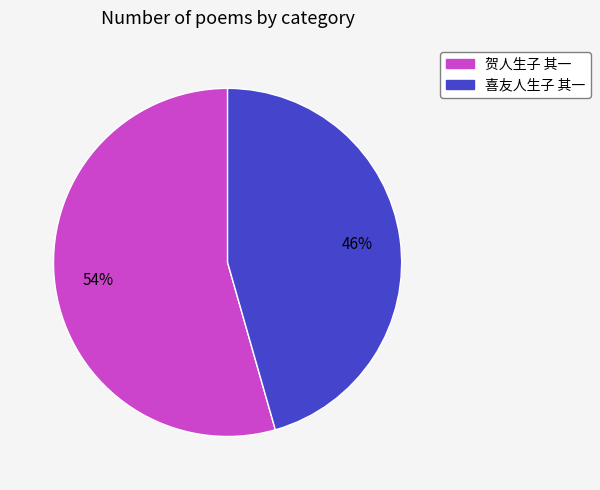

To the nearest percent, what is the average slice percentage?

50%